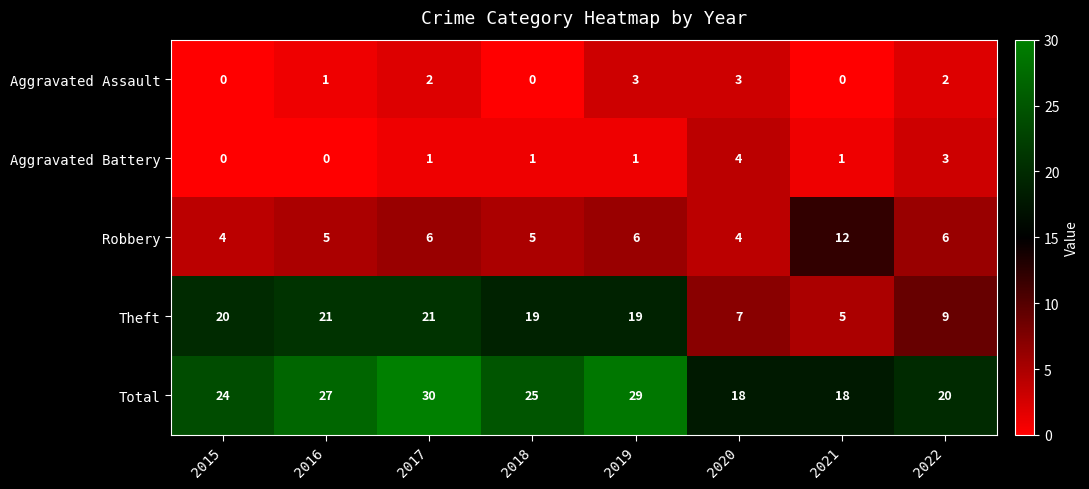

Which series changed the most between 2015 and 2017?

Total